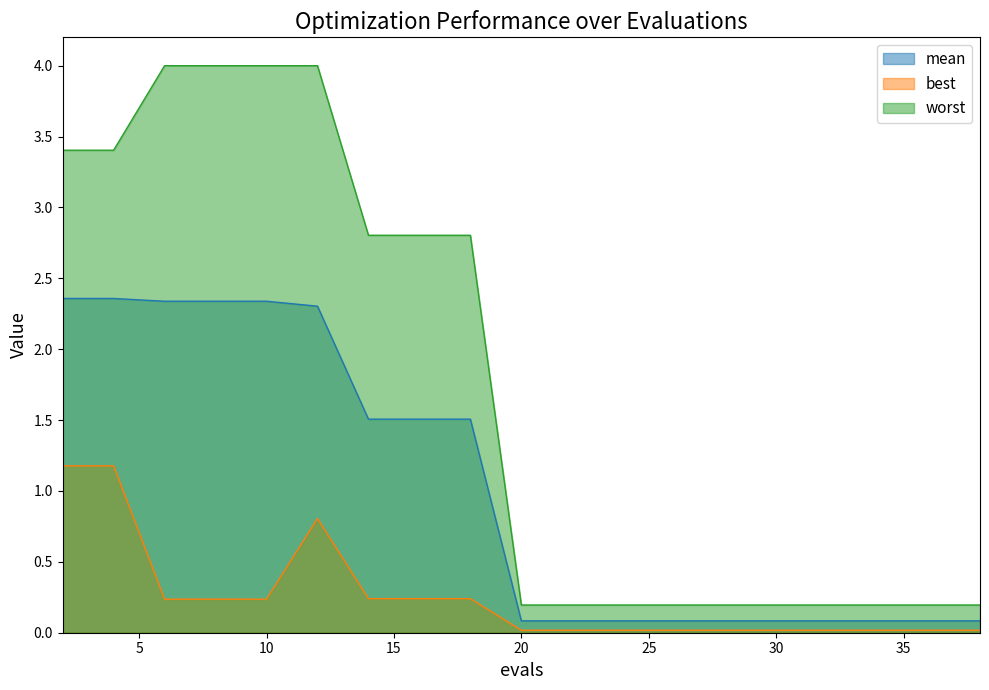

Reading left to right, list all the values displayed in this chart.

mean: 2.4	2.4	2.3	2.3	2.3	2.3	1.5	1.5	1.5	0.1	0.1	0.1	0.1	0.1	0.1	0.1	0.1	0.1	0.1	0.1
best: 1.2	1.2	0.2	0.2	0.2	0.8	0.2	0.2	0.2	0.0	0.0	0.0	0.0	0.0	0.0	0.0	0.0	0.0	0.0	0.0
worst: 3.4	3.4	4.0	4.0	4.0	4.0	2.8	2.8	2.8	0.2	0.2	0.2	0.2	0.2	0.2	0.2	0.2	0.2	0.2	0.2